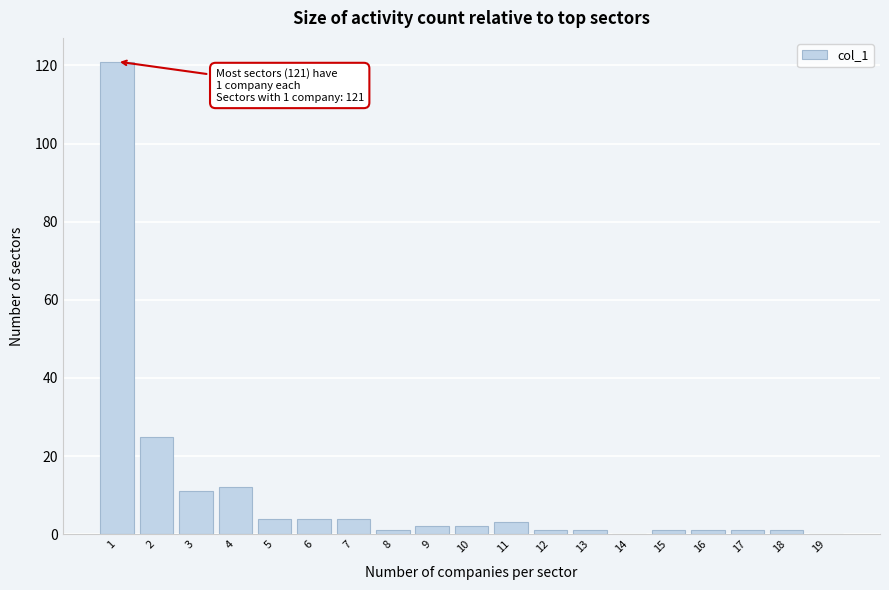

Reading left to right, transcribe all the data shown in this chart.

1=121	2=25	3=11	4=12	5=4	6=4	7=4	8=1	9=2	10=2	11=3	12=1	13=1	14=0	15=1	16=1	17=1	18=1	19=0